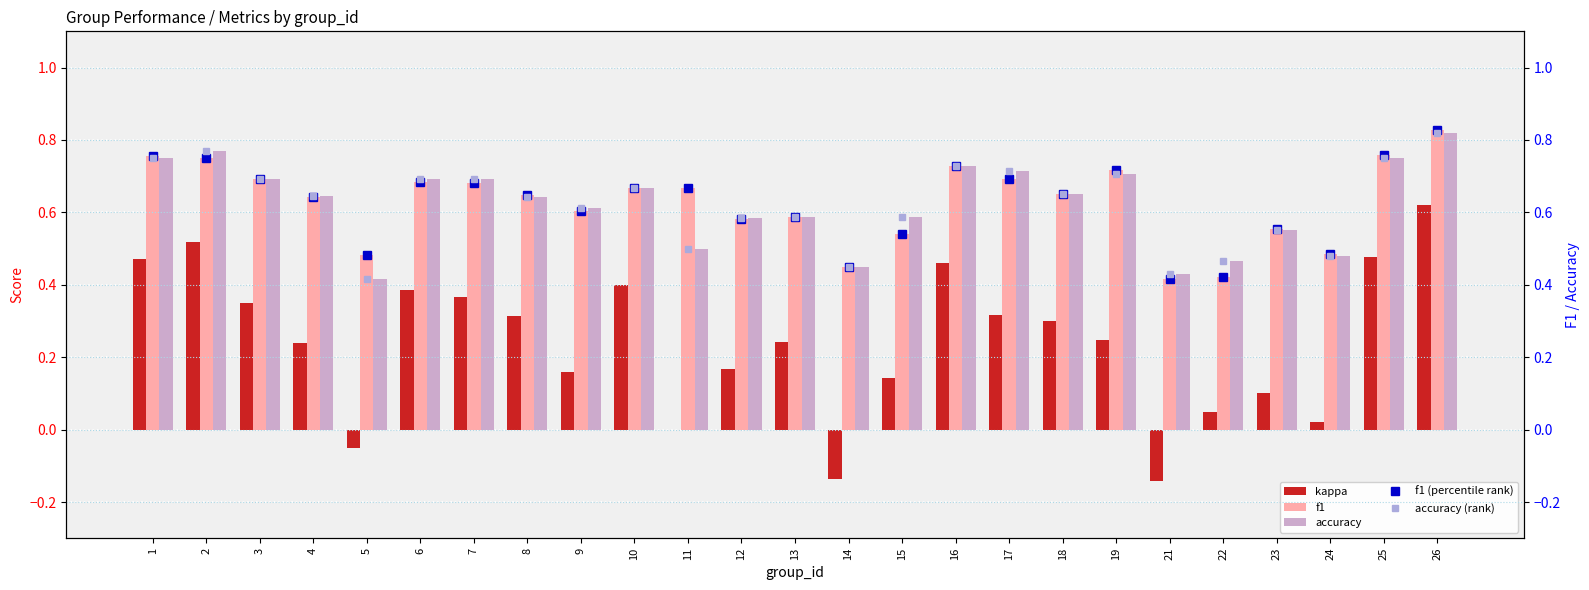

True or false: kappa has a value of 0.0 at 11.

True